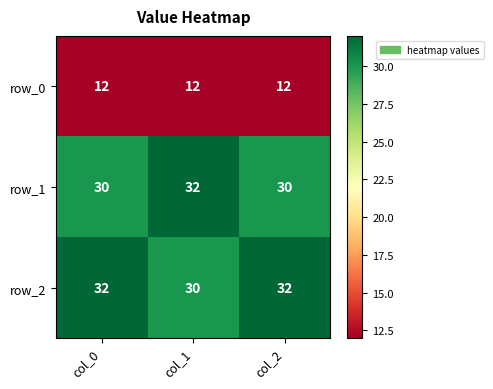

Reading right to left, list all the values displayed in this chart.

row_0: 12	12	12
row_1: 30	32	30
row_2: 32	30	32